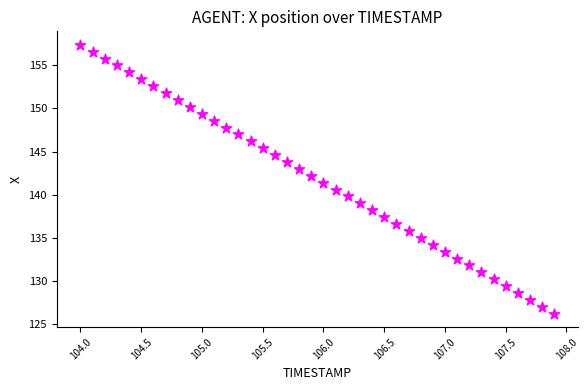

What is the range of Y values (max minus min)?

31.2